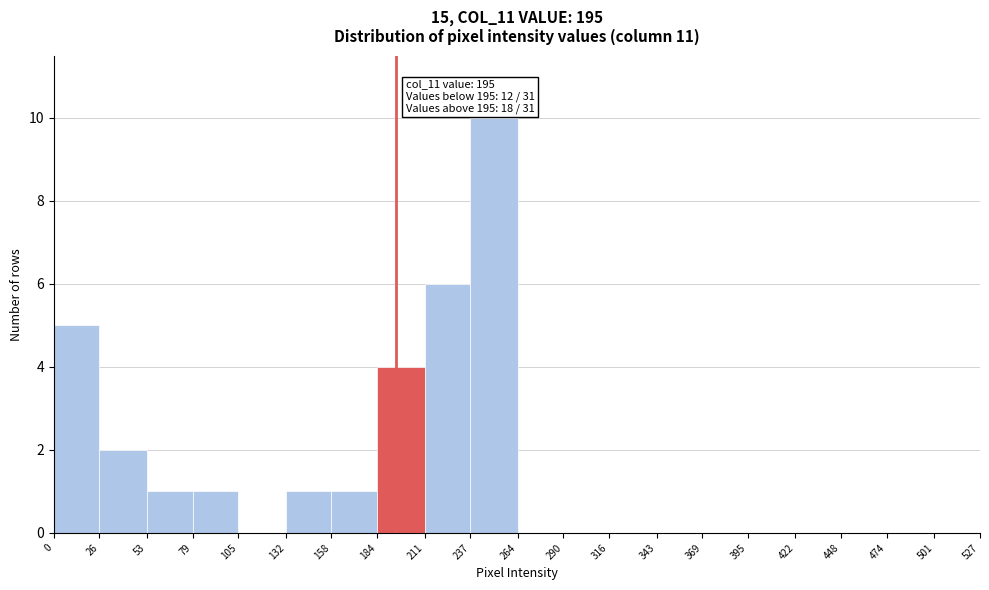

Which range on the x-axis has the tallest bar?

237 to 264